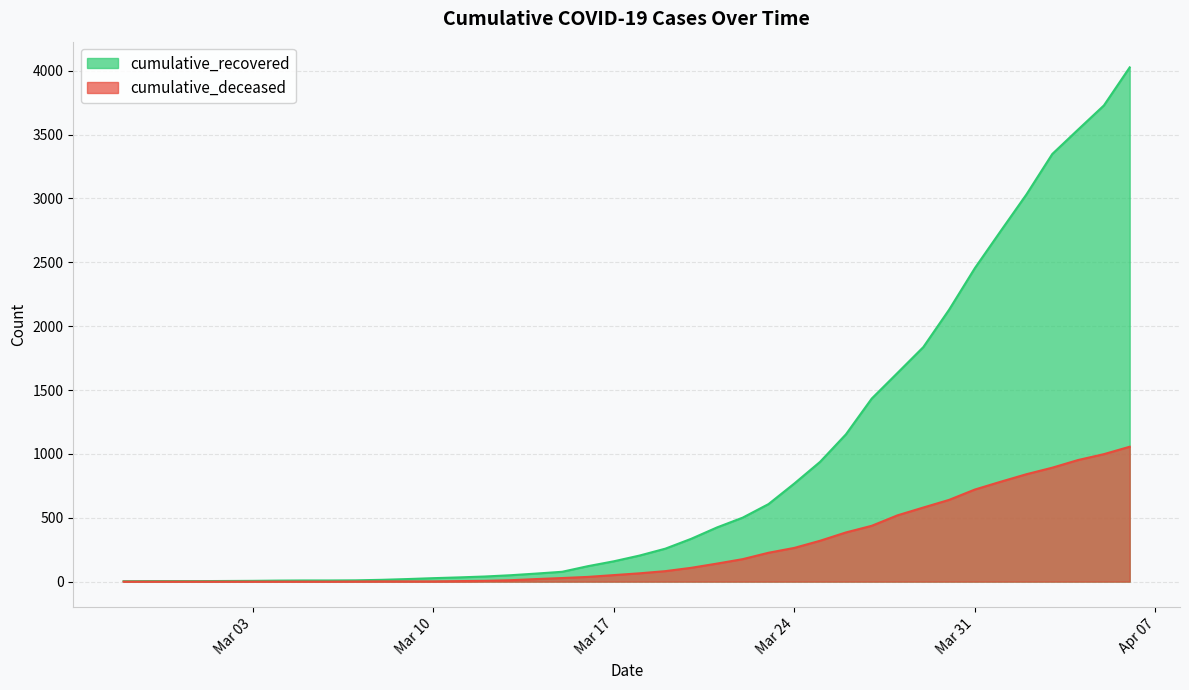

Which category has the lowest value in the cumulative_recovered series?

2020-02-27